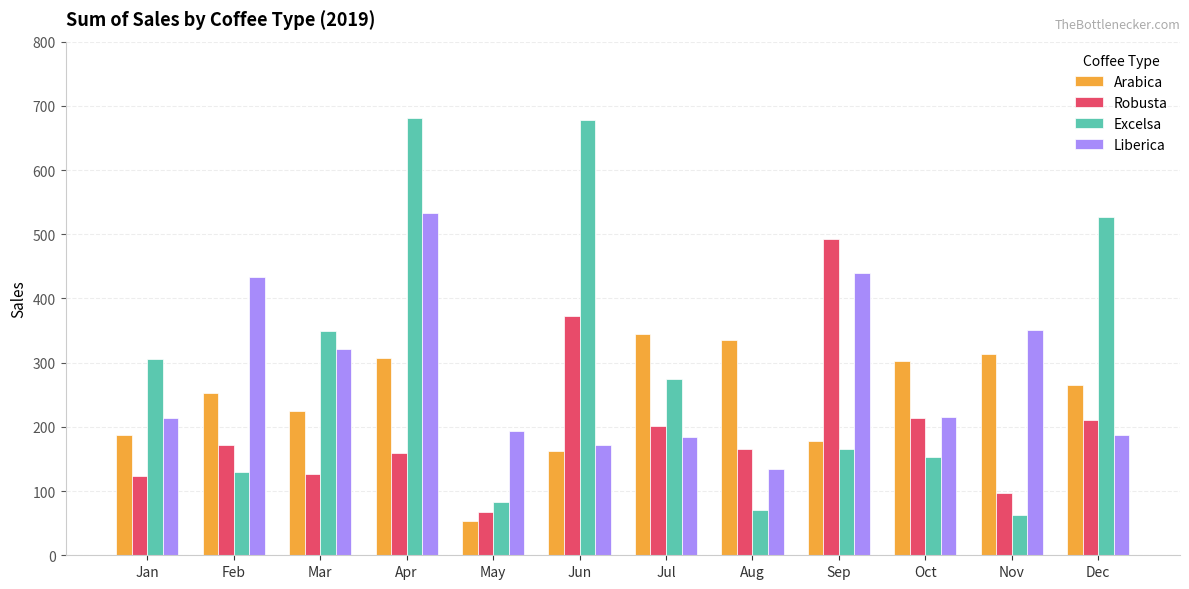

The value of Liberica at Feb is 244.0. True or false?

False